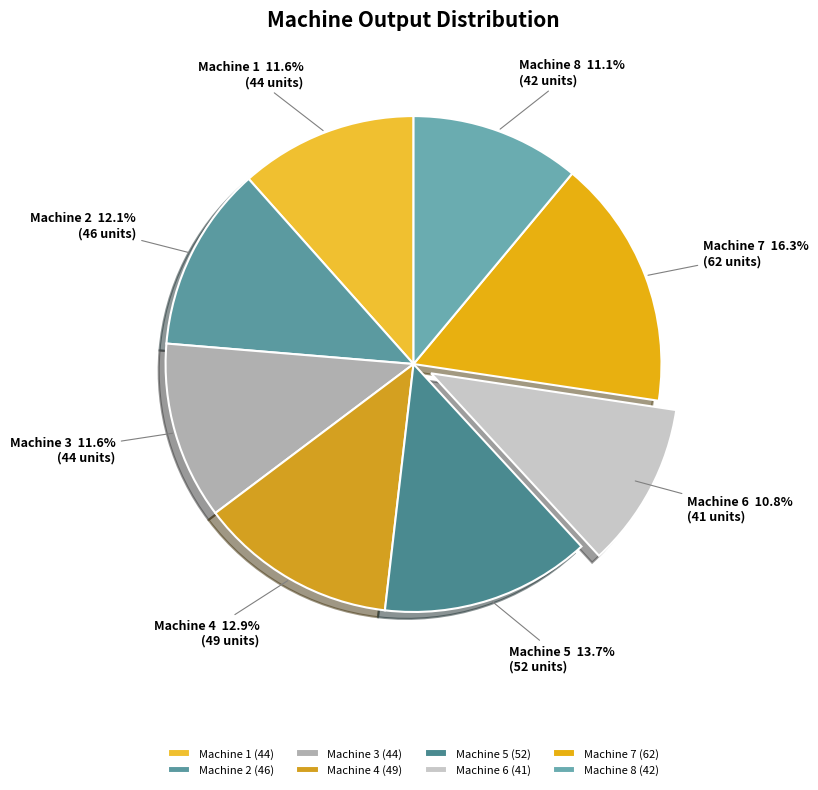

To the nearest percent, what percentage of the pie is Machine 3?

12%